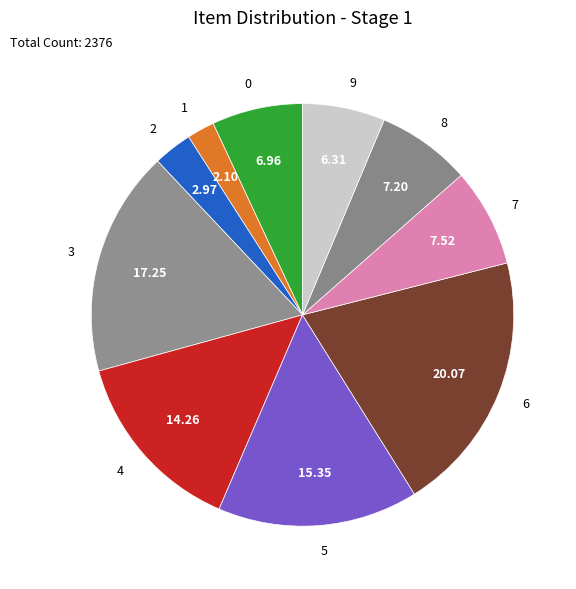

Does 0 represent more than half of the total?

No